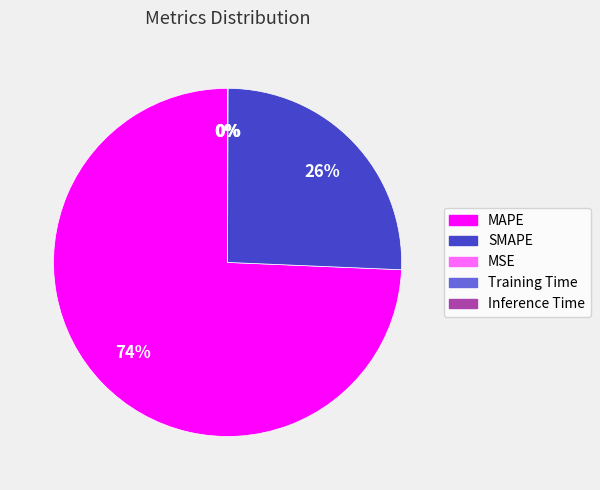

To the nearest percent, what percentage of the pie is MAPE?

74%